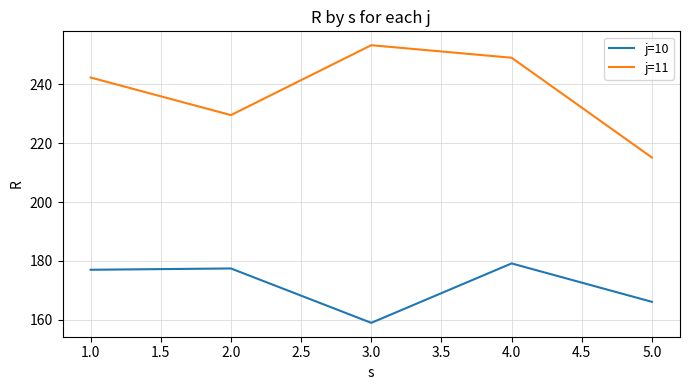

True or false: j=11 and j=10 cross at least once.

False